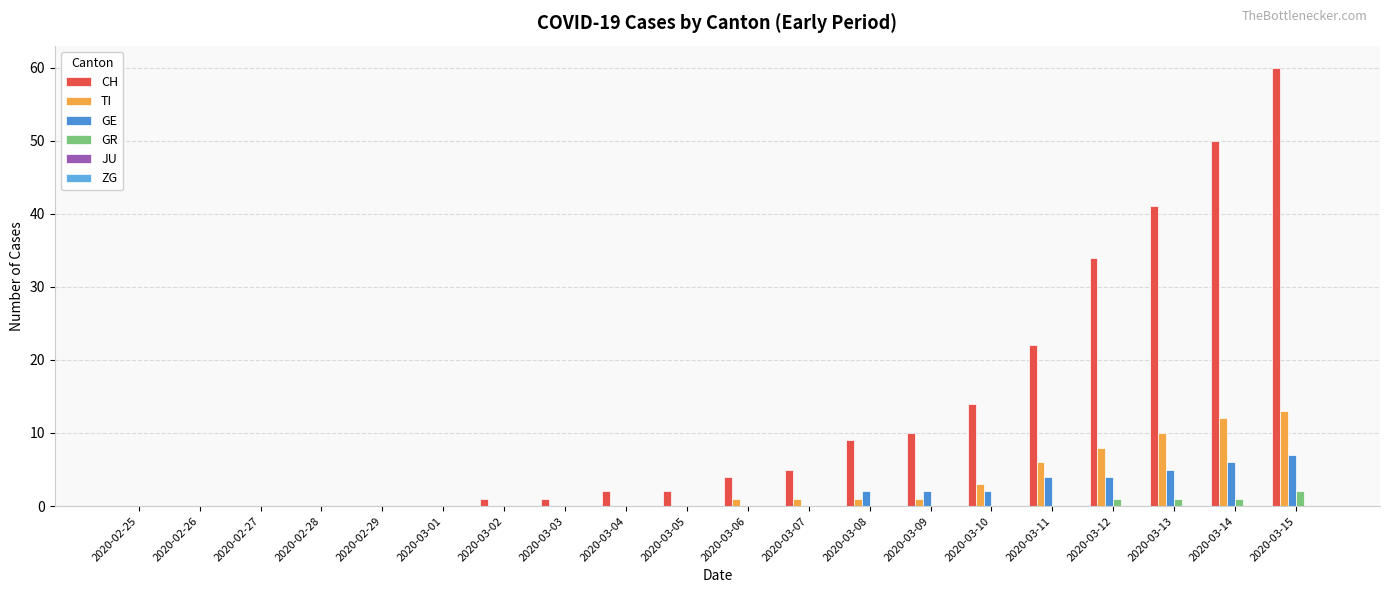

Count the number of categories in the chart.

20